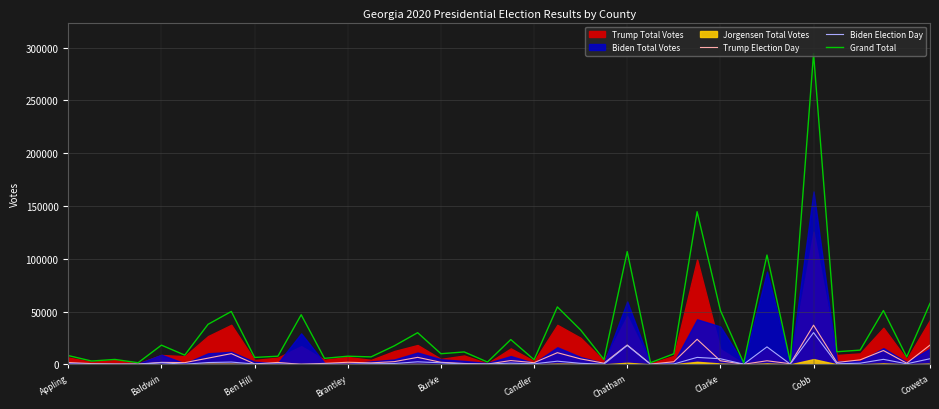

At how many categories does at least one series exceed 64920?

4